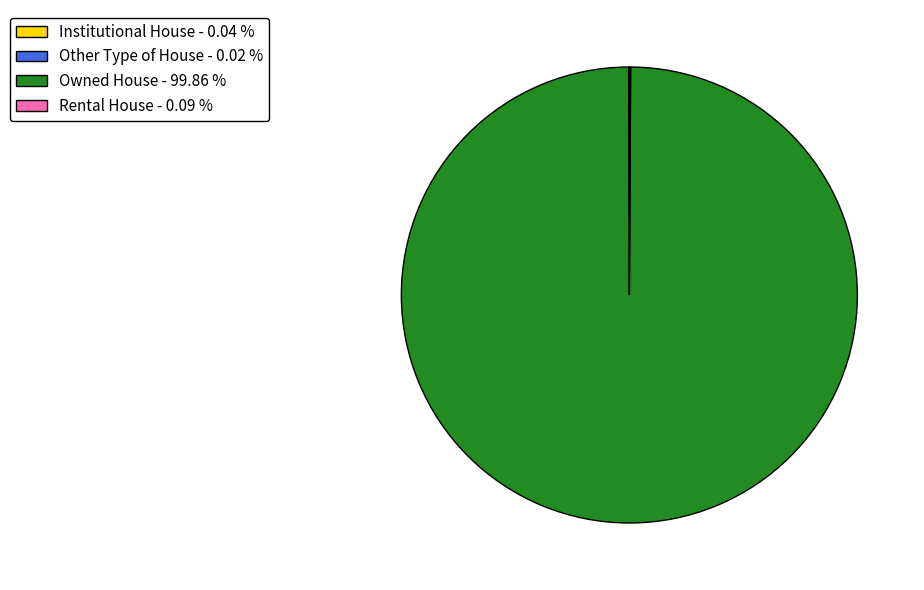

Is there any slice that represents more than half of the pie?

Yes